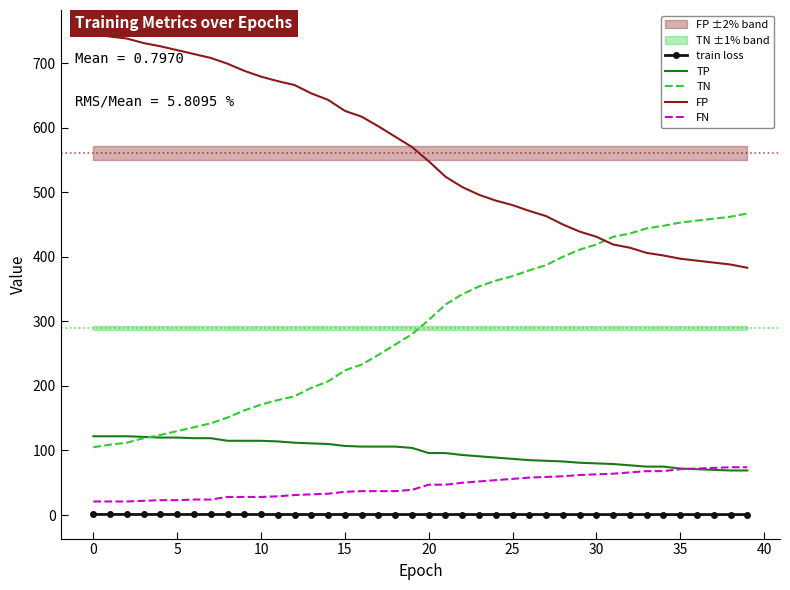

At how many categories does at least one series exceed 14?

40